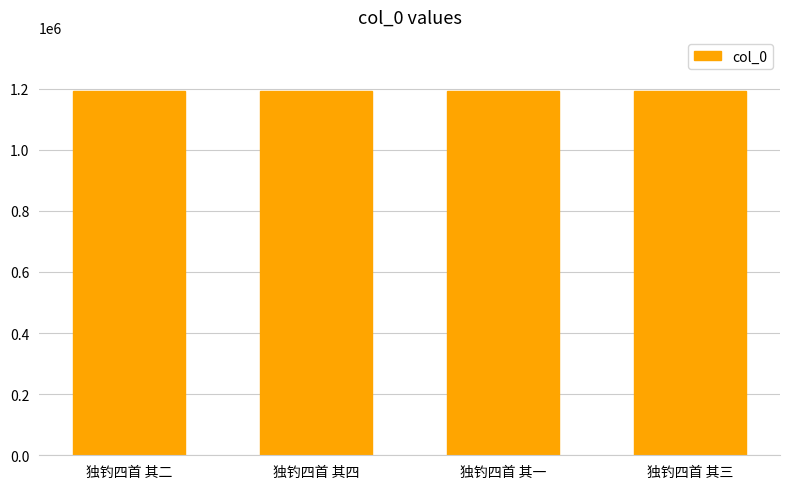

How many data points does each series have?

4